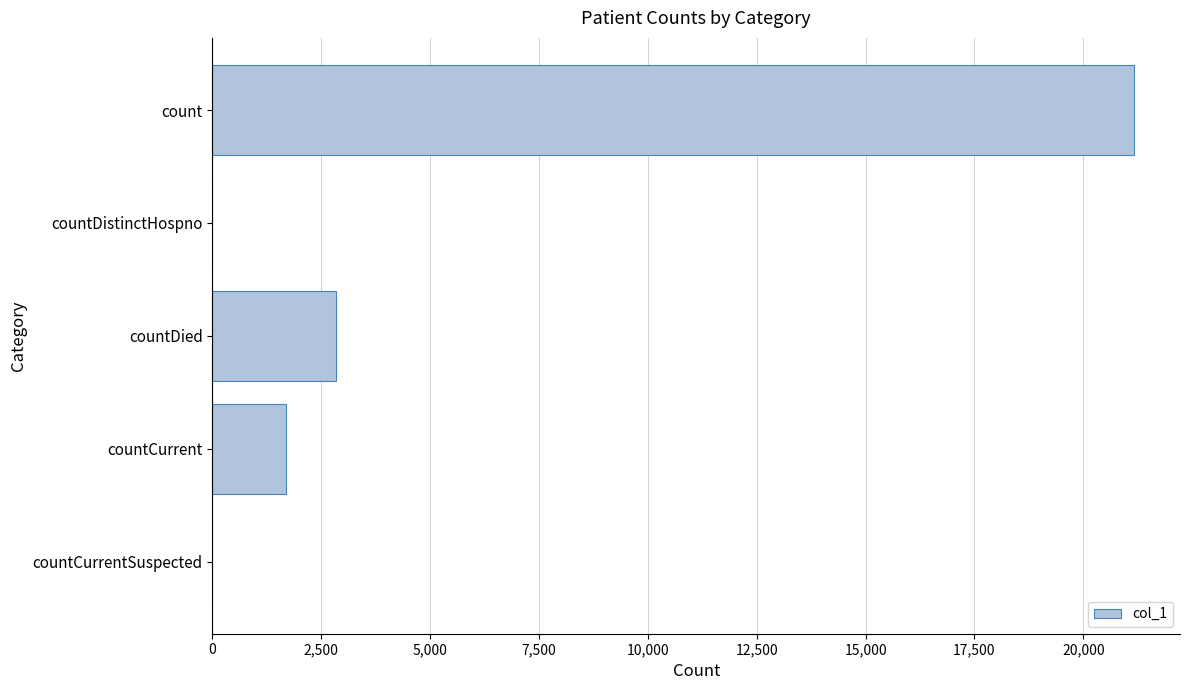

How many distinct data groups are displayed?

1